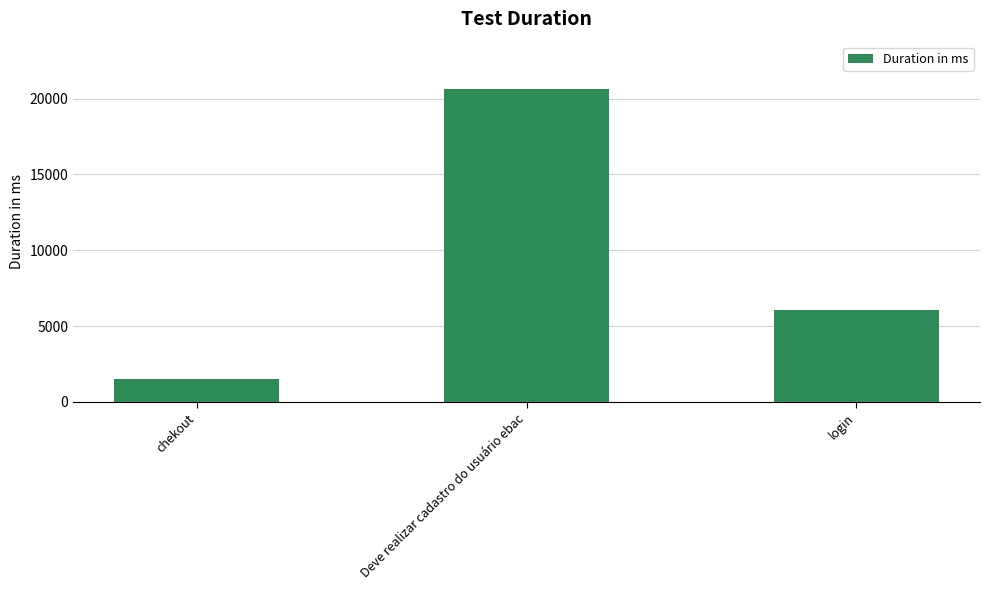

At which category does the chart reach its peak across all series?

Deve realizar cadastro do usuário ebac